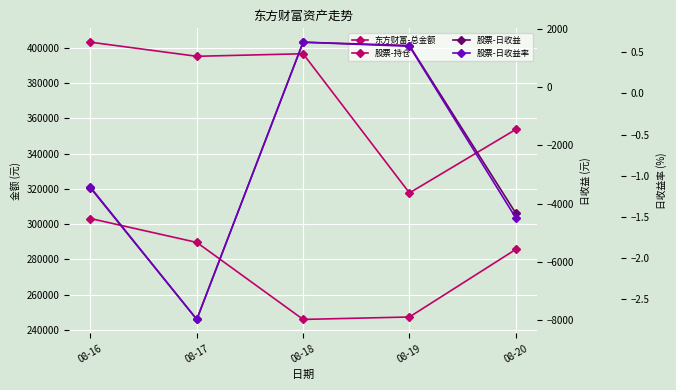

What is the sum of the 股票-持仓 values at 08-18 and 08-16?

549072.0